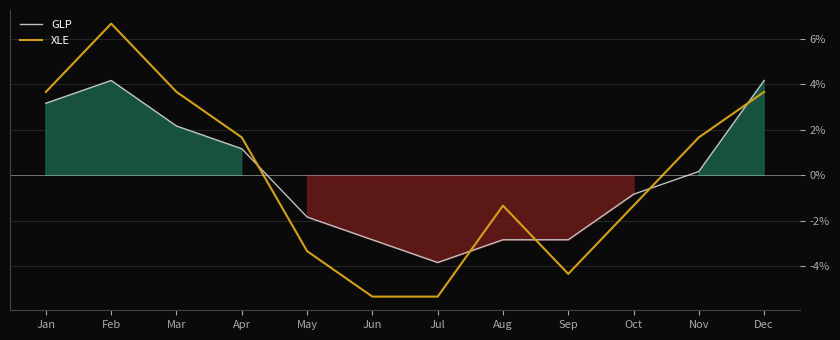

What is the total value across all series at Feb?

10.8